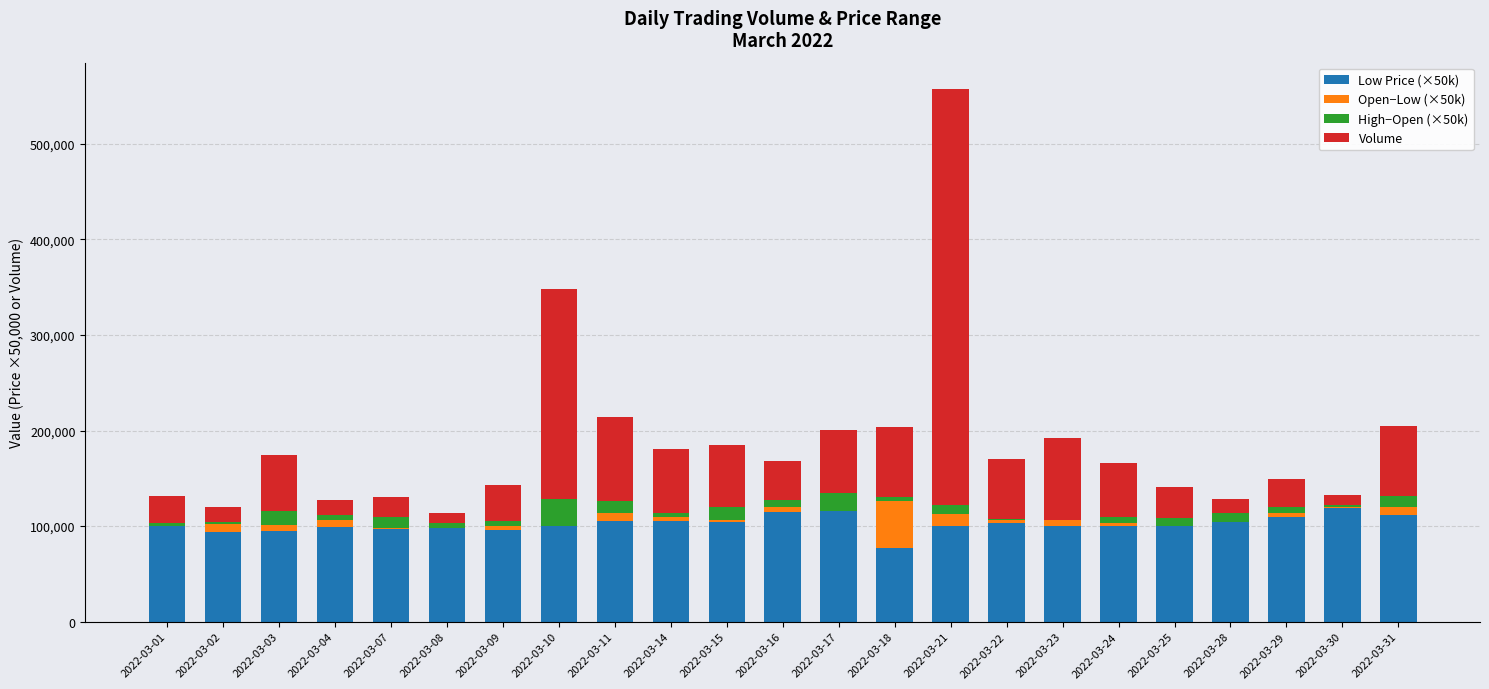

At which category is the sum across all series the highest?

2022-03-21